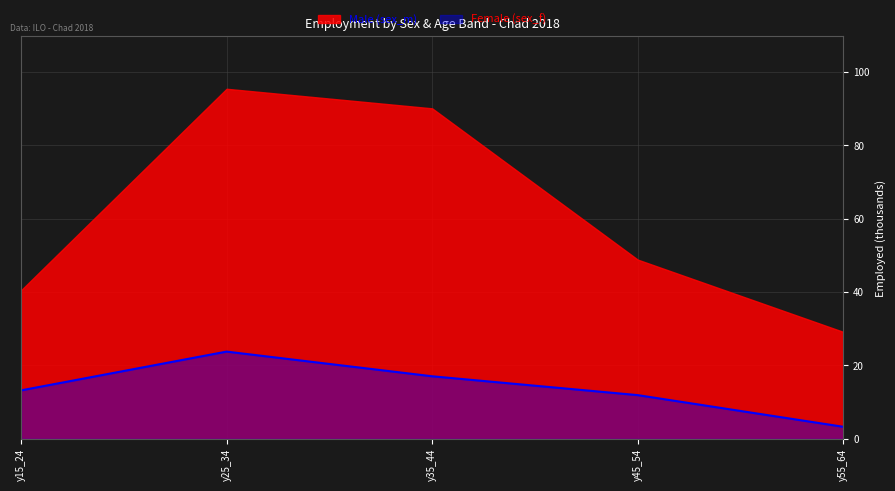

What is the difference between the values at y55_64 and y45_54?

8.6